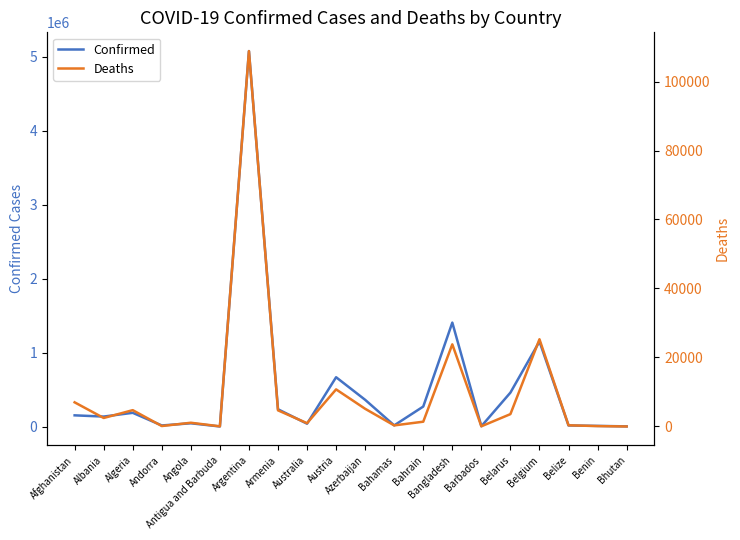

Is it true that Deaths equals 6058 at Belarus?

False